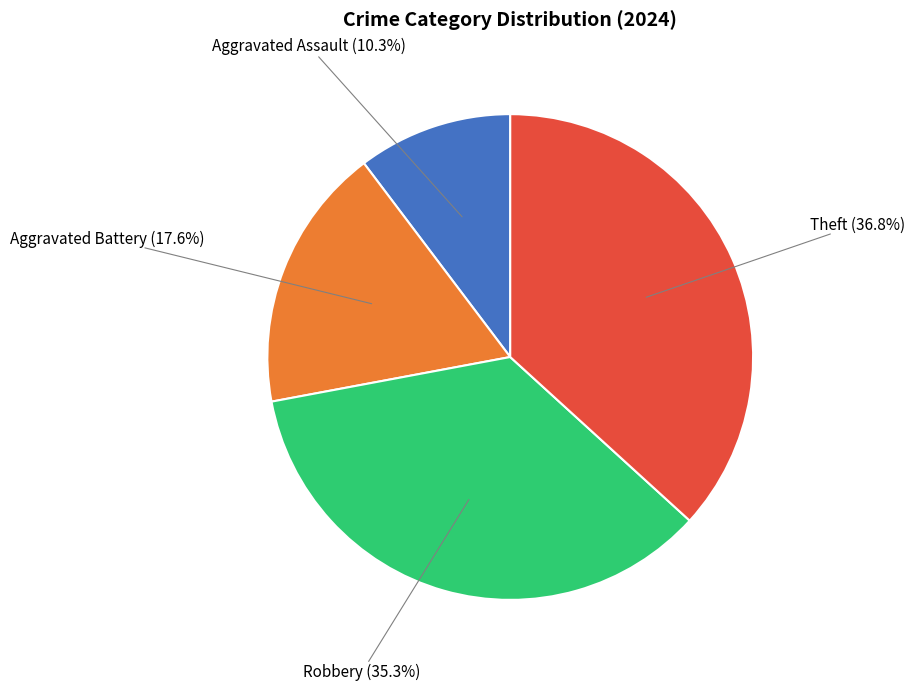

Does Theft account for over 50% of the chart?

No